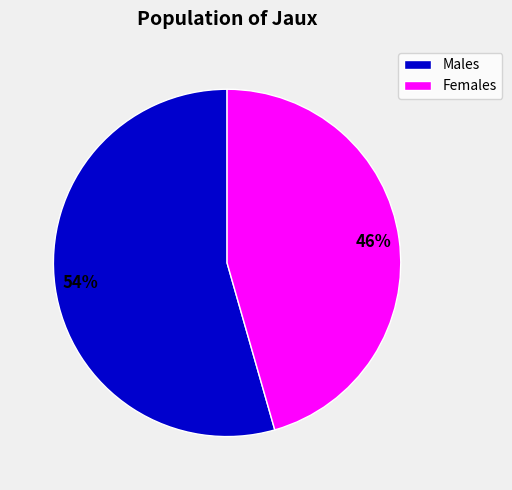

To the nearest percent, what is the average slice percentage?

50%